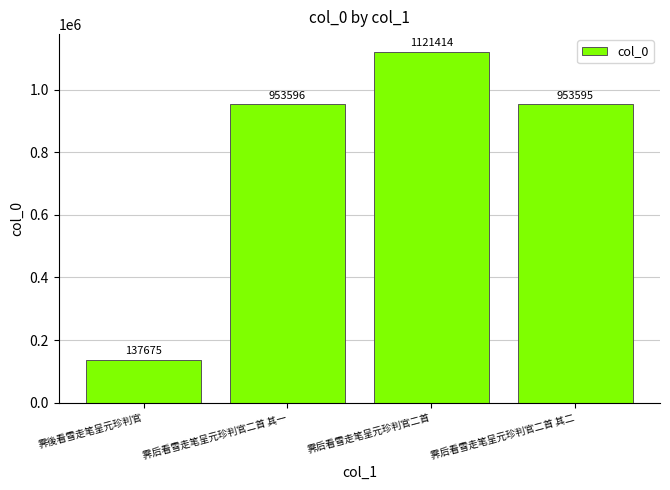

What is the change in value from 霁後看雪走笔呈元珍判官 to 霁后看雪走笔呈元珍判官二首?

+983739